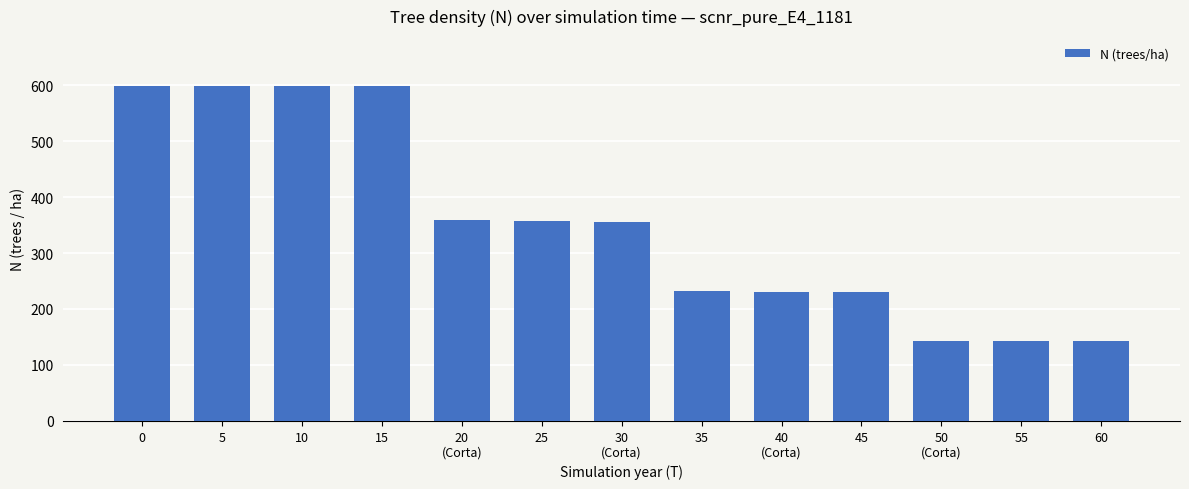

Count the number of categories in the chart.

13